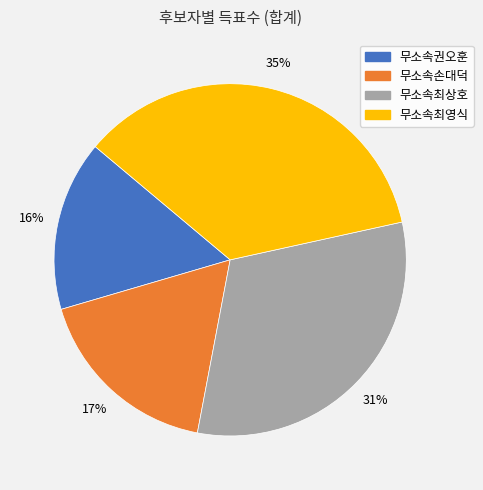

Does 무소속권오훈 account for over 50% of the chart?

No